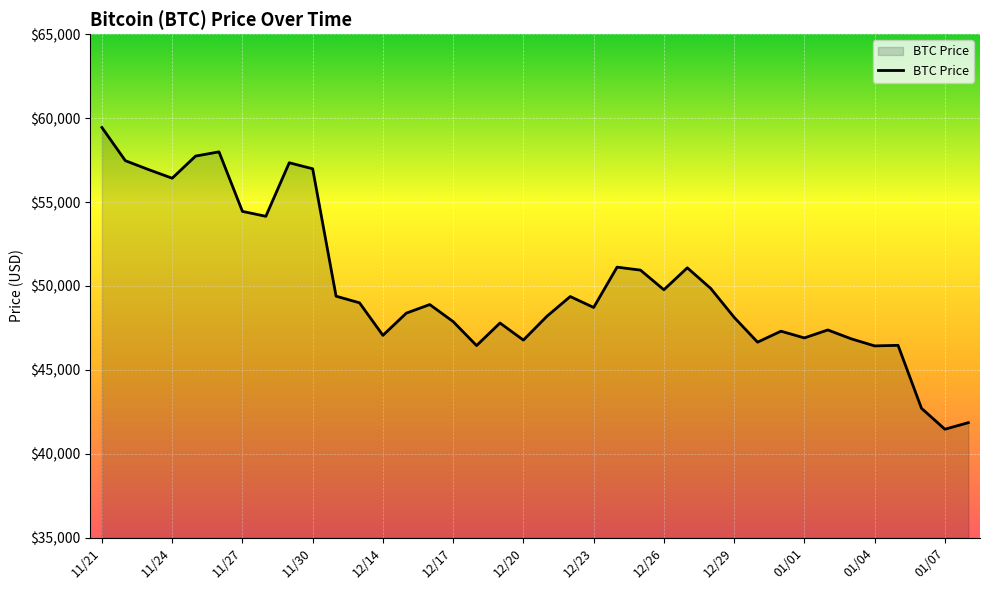

What is the difference between the maximum and minimum values?

17970